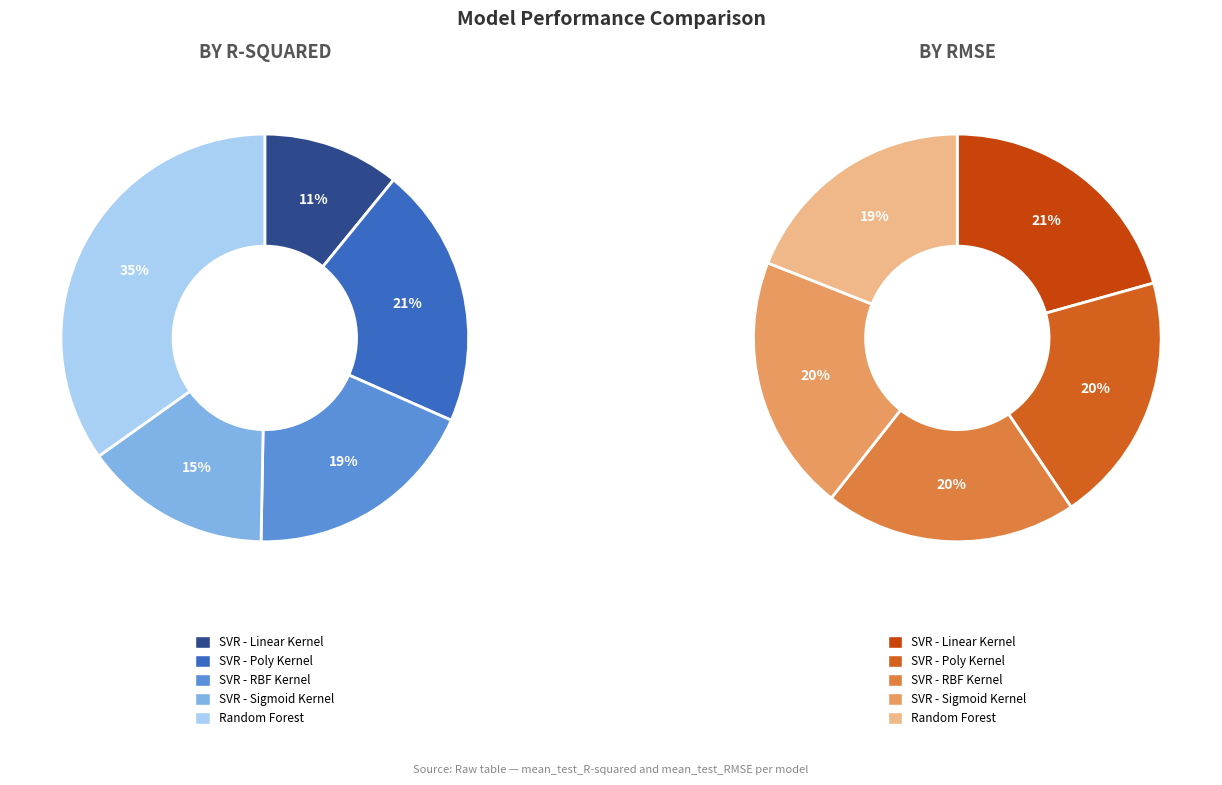

What percentage is the SVR - Linear Kernel slice, to the nearest percent?

11%